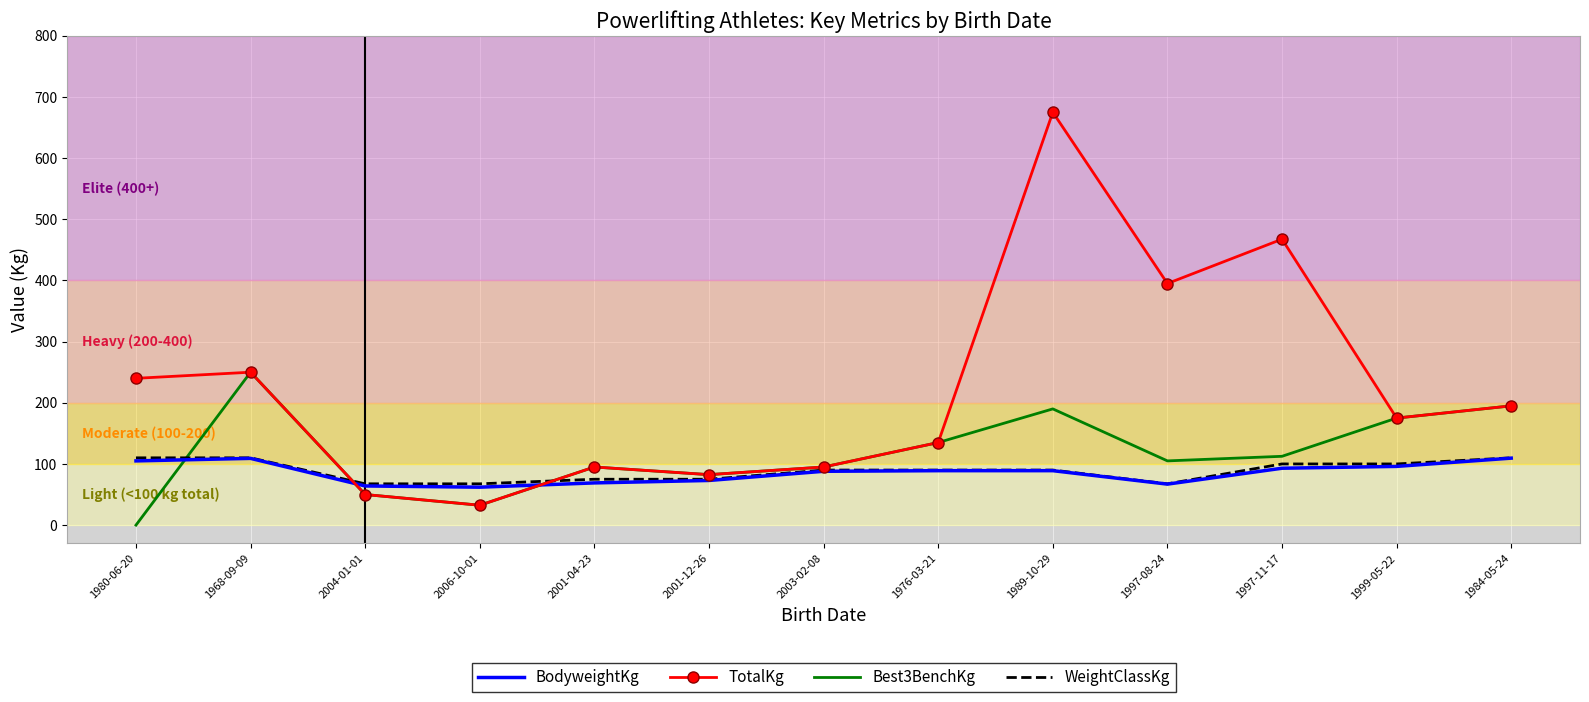

The value of Best3BenchKg at 2004-01-01 is 50.0. True or false?

True